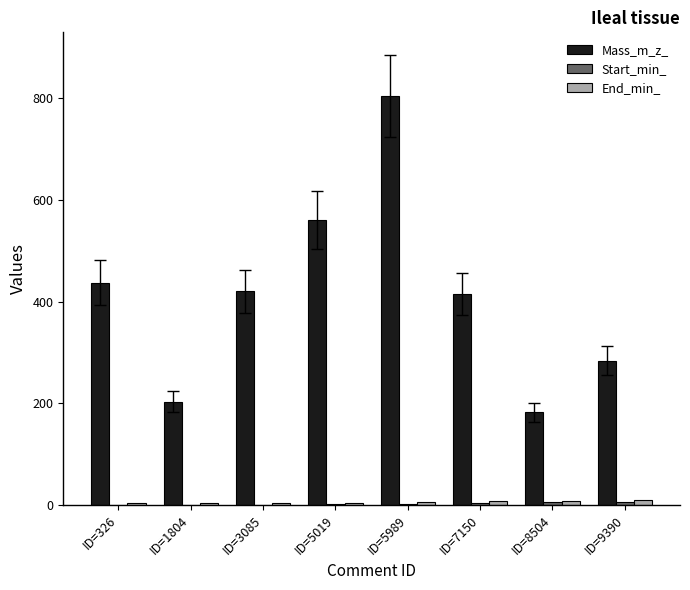

Are the bars grouped side by side (vs. stacked)?

Yes